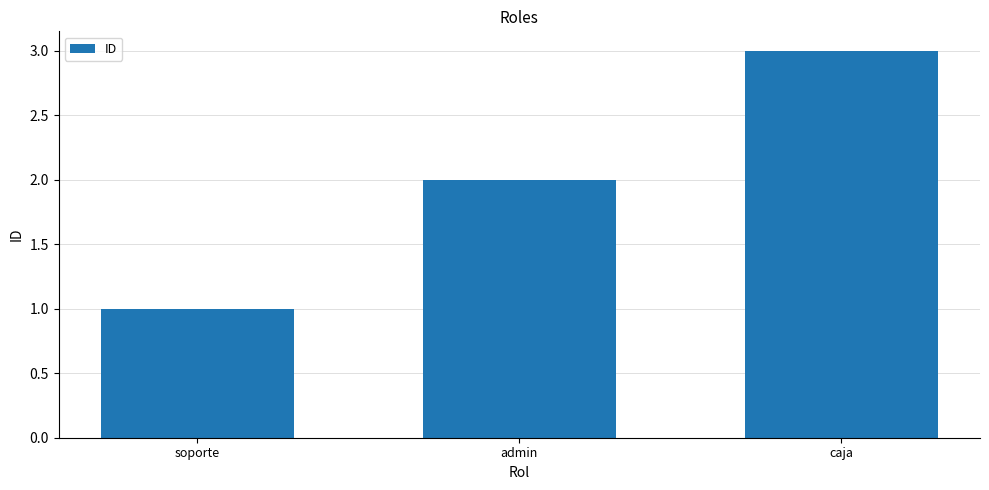

What is the label of the 3rd bar from the left?

caja